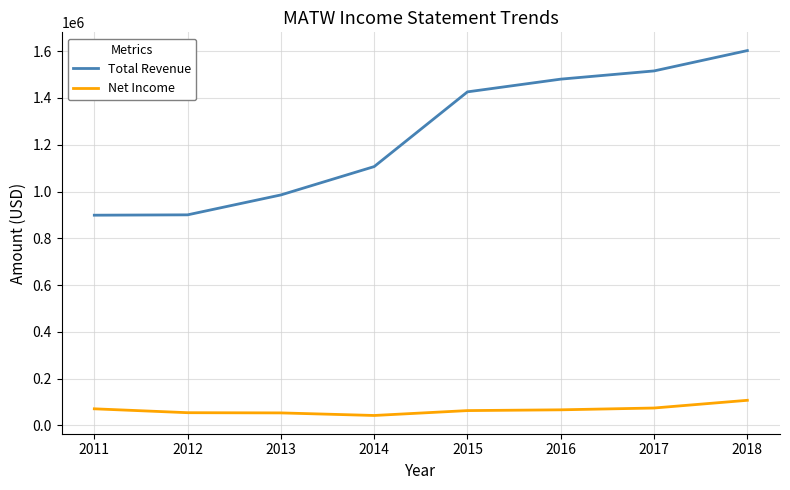

What is the difference between the highest and lowest values at 2012?

845900